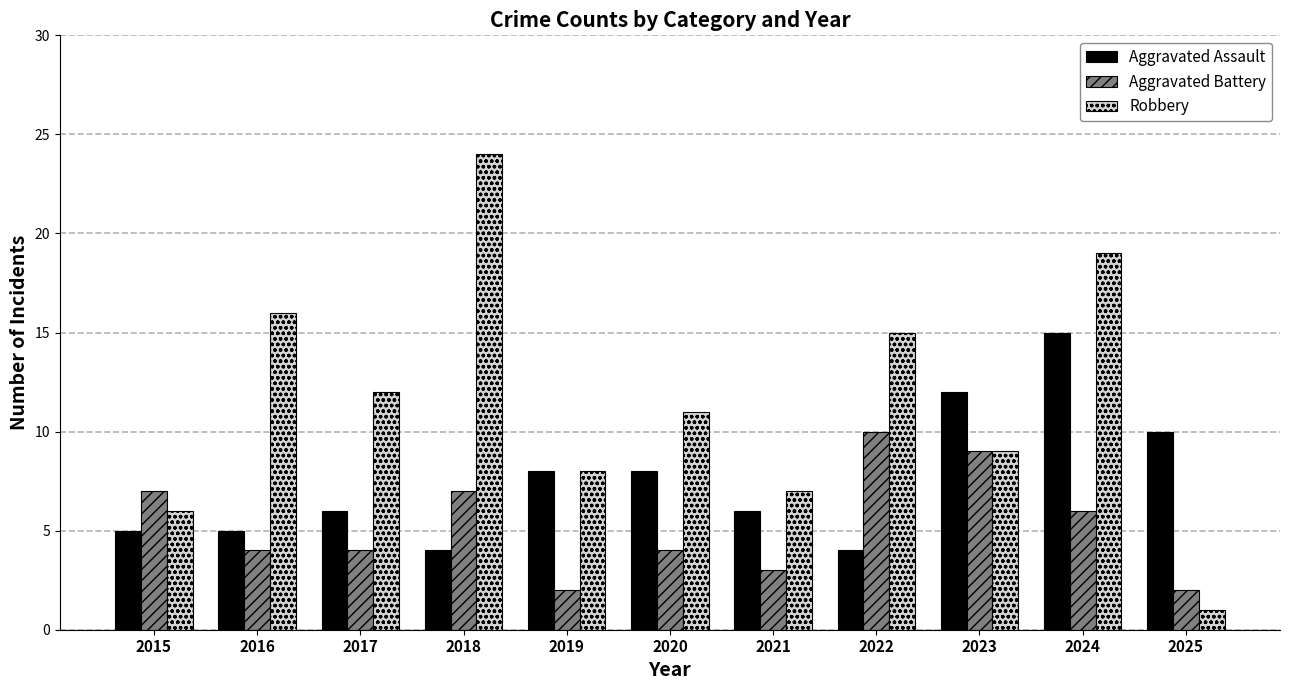

What value does the Robbery series have at 2015, to the nearest 5?

5